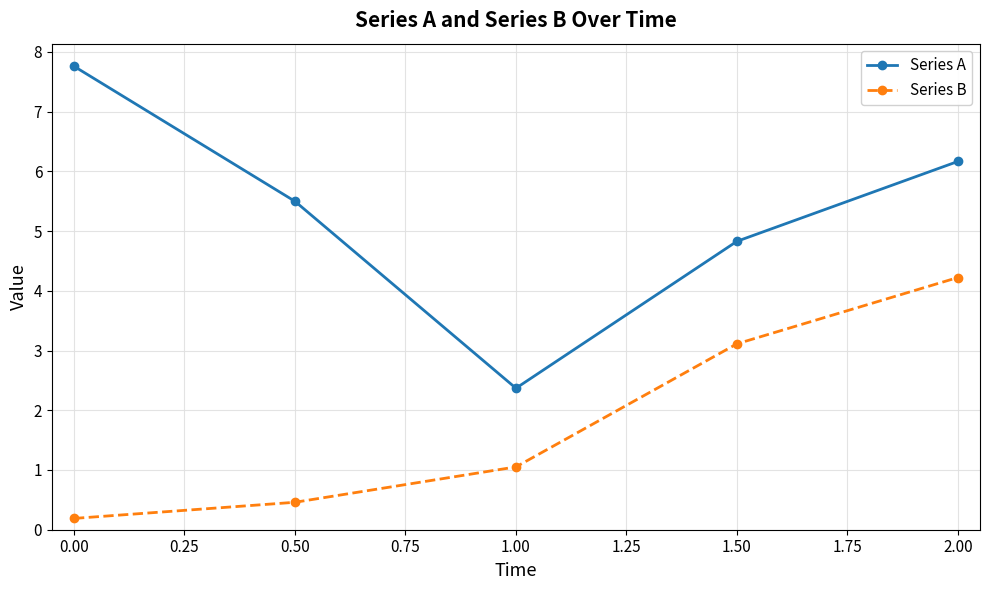

What is the maximum value shown in the chart?

7.8